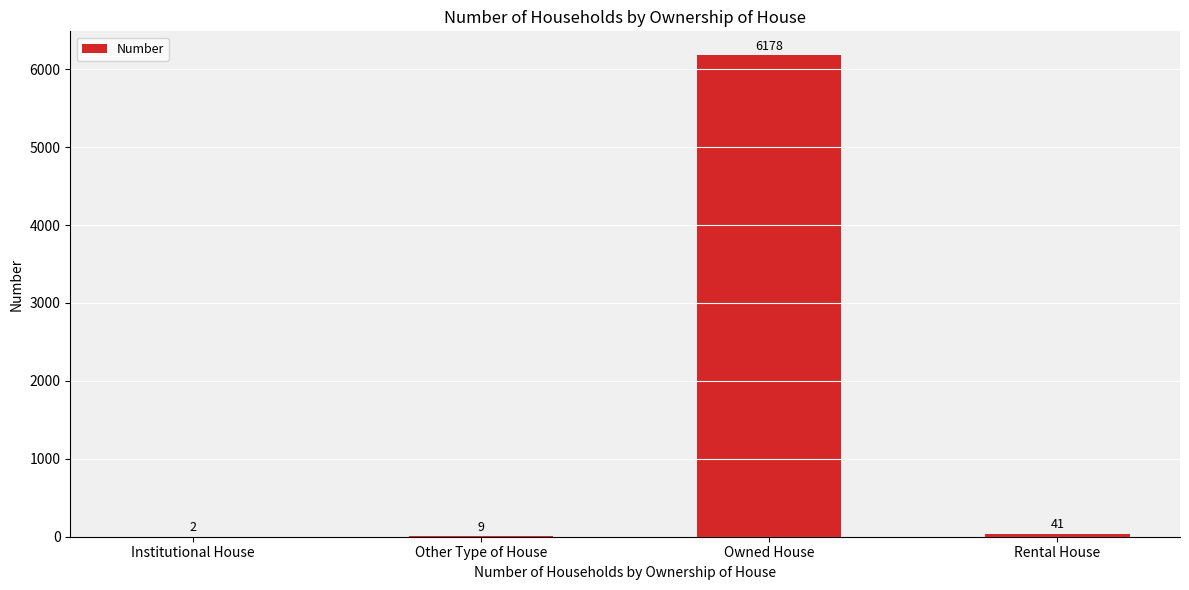

How many distinct data groups are displayed?

1